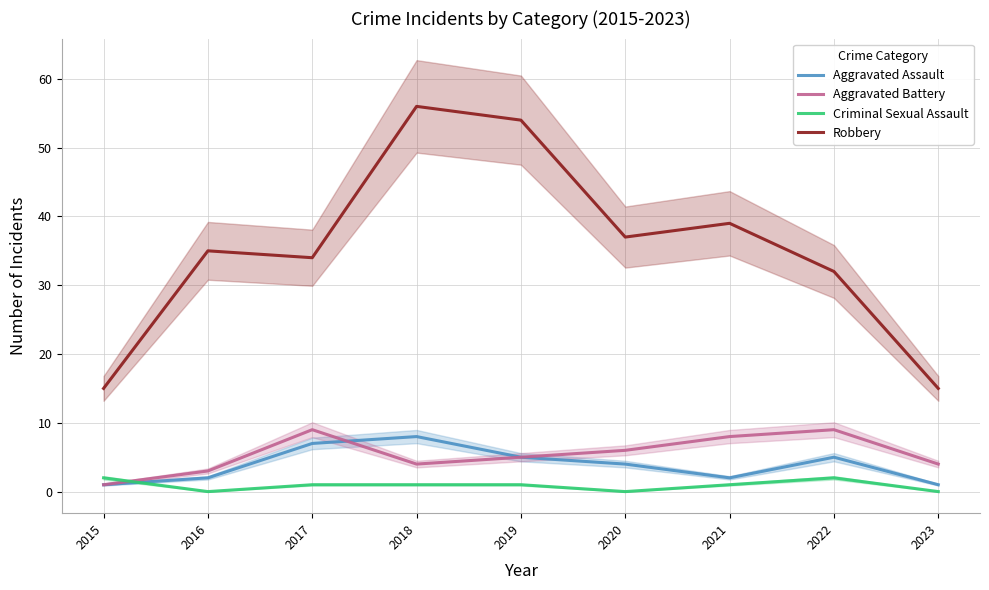

Rank the series at 2018 from lowest to highest value.

Criminal Sexual Assault, Aggravated Battery, Aggravated Assault, Robbery